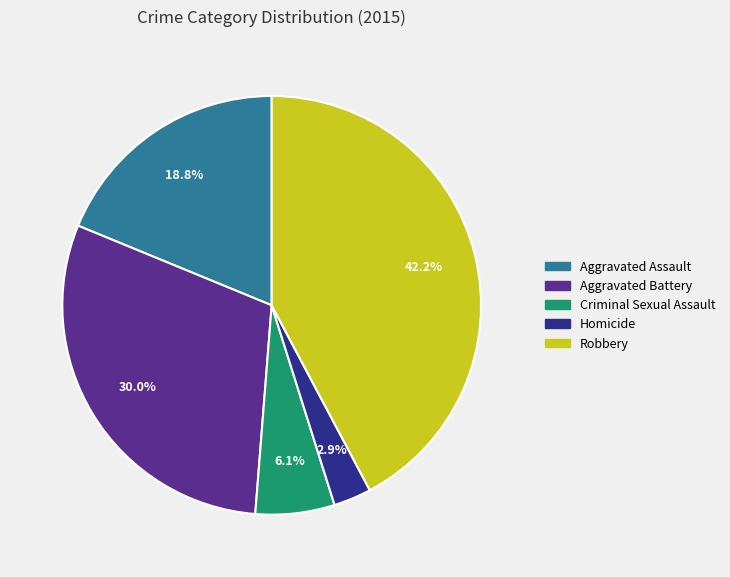

How many slices are in this pie chart?

5